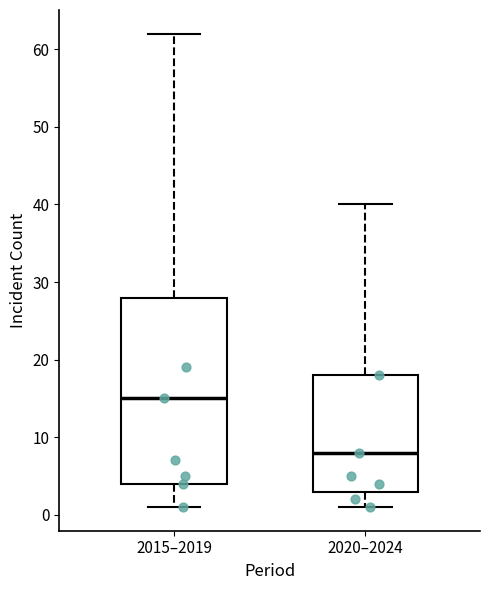

Reading left to right, read every box against the y-axis: the position of its median line, the range the box covers, and the ends of its whiskers. The values are not printed on the chart, so give them approximately, as read against the axis.

2015–2019: median 15, box 4 to 28, whiskers 1 to 62
2020–2024: median 8, box 3 to 18, whiskers 1 to 40